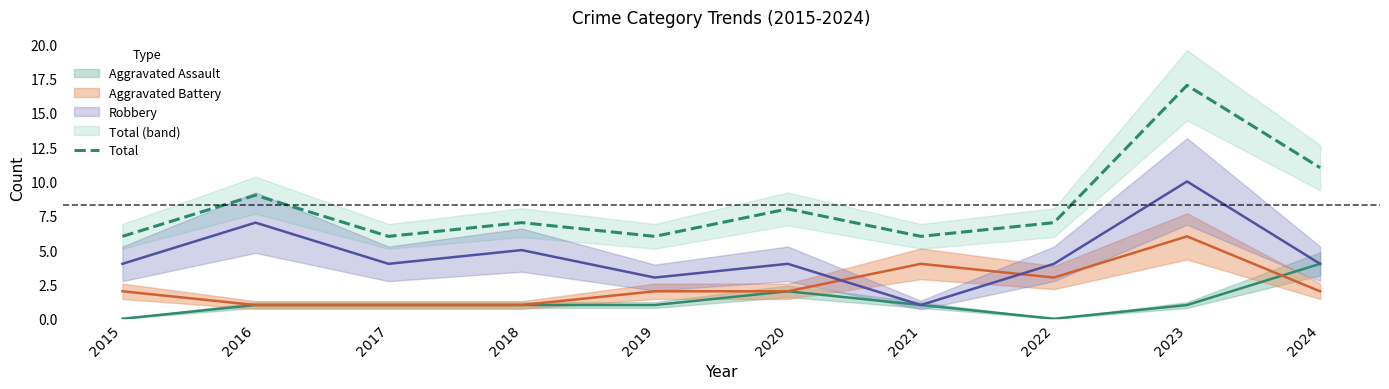

What is the change in value from 2020 to 2023?

+9